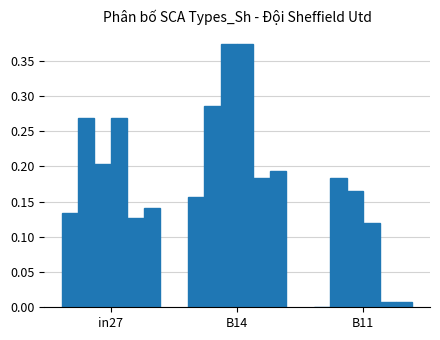

How many groups of bars are there?

3